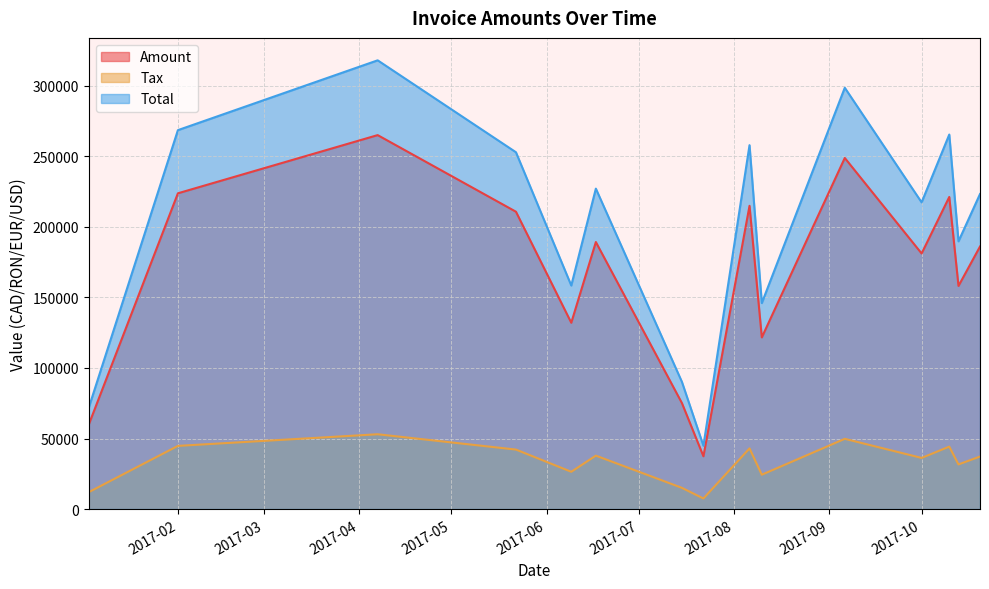

What is the label of the 11th point from the right?

2017-06-09